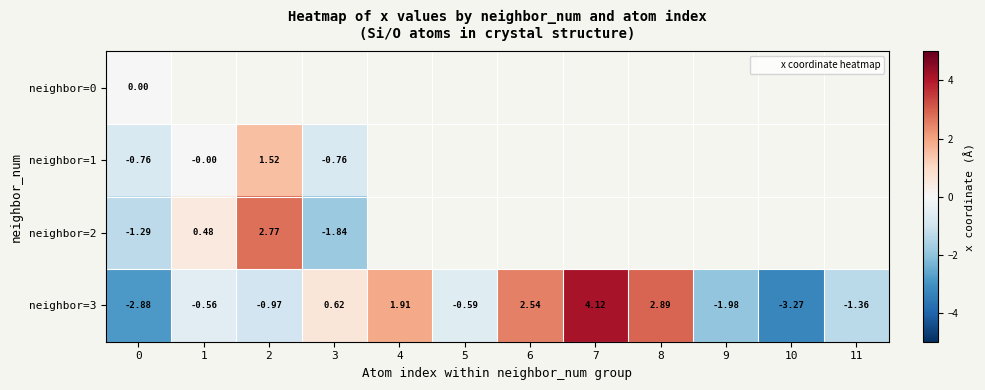

True or false: neighbor=3 has a value of 0.9 at 3.

False